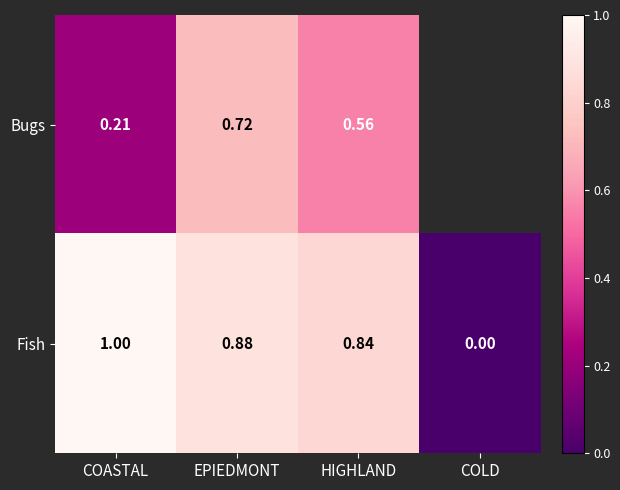

Rank the categories by Fish value from highest to lowest.

COASTAL, EPIEDMONT, HIGHLAND, COLD